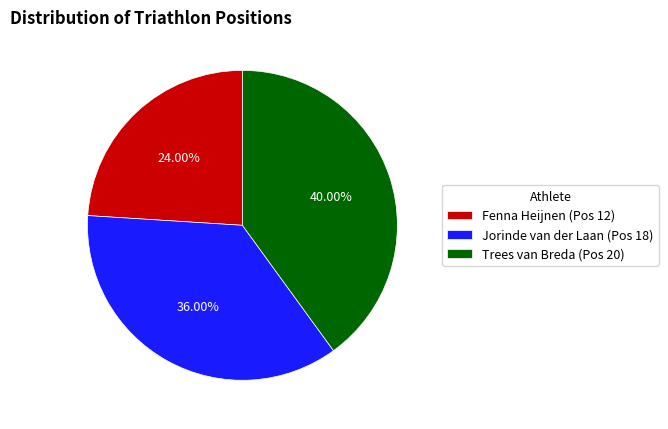

True or false: Fenna Heijnen (Pos 12) accounts for 39% of the total.

False